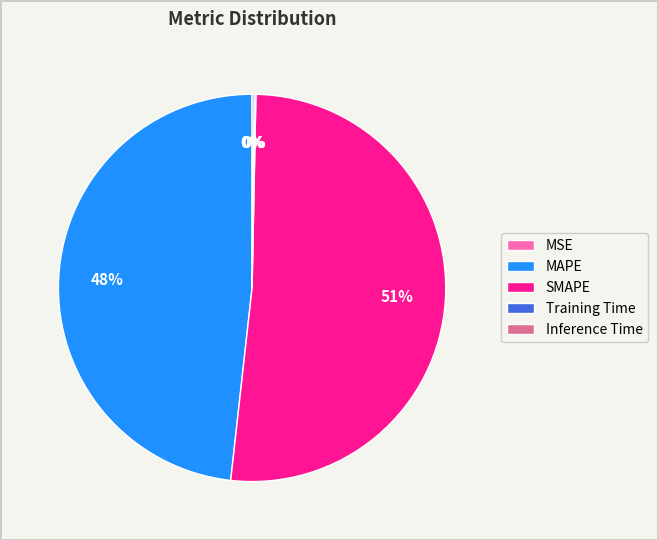

Is there a majority slice in this chart?

Yes